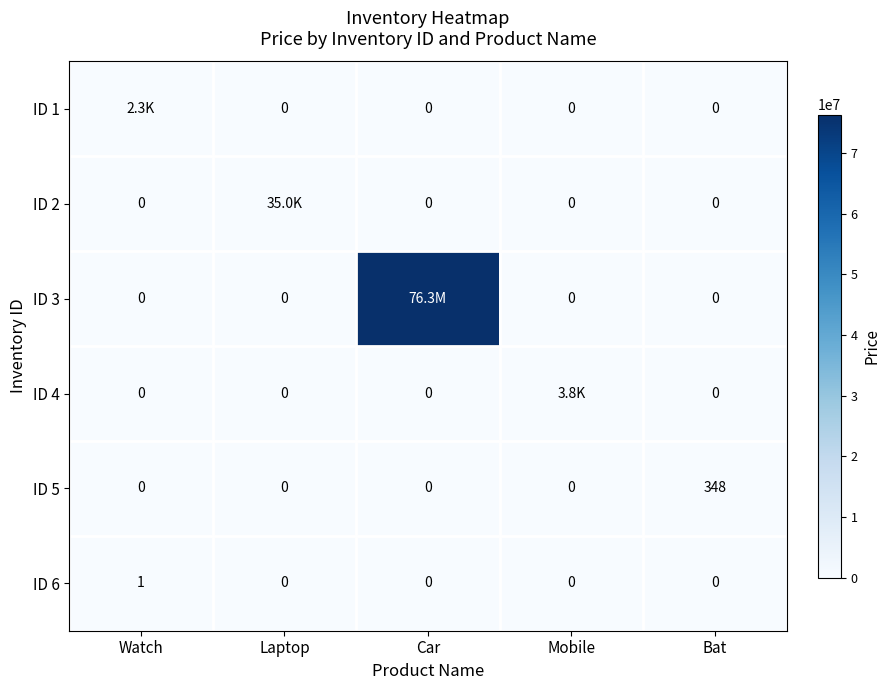

What is the average value of the ID 5 series?

70